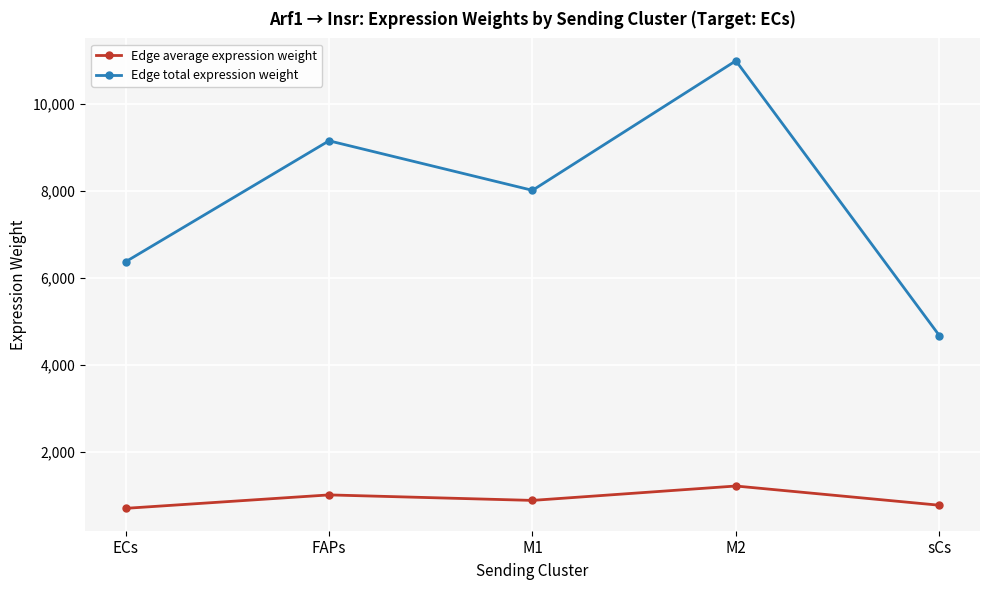

At which category is the sum across all series the highest?

M2